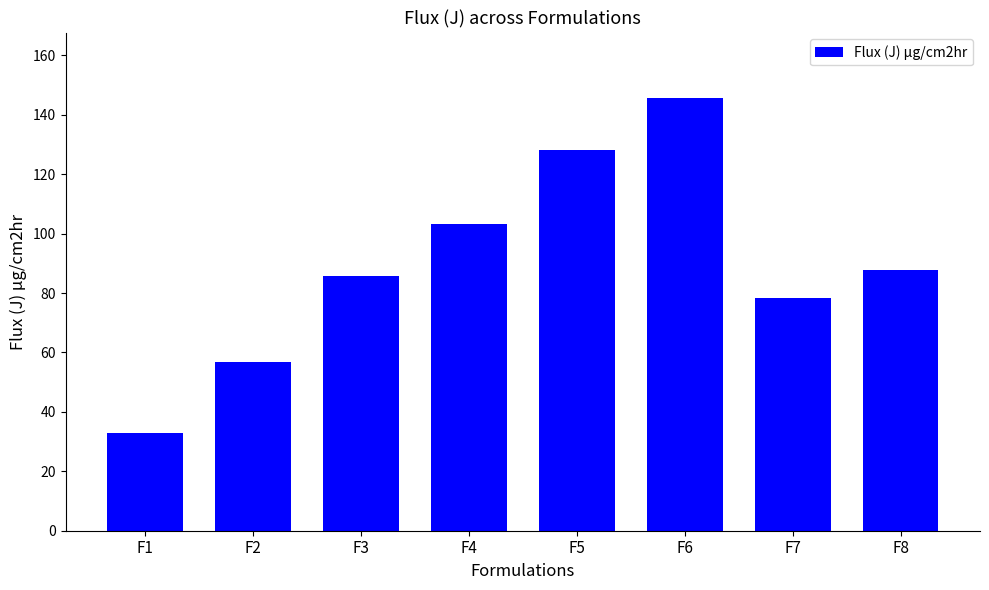

What is the greatest value displayed?

145.8